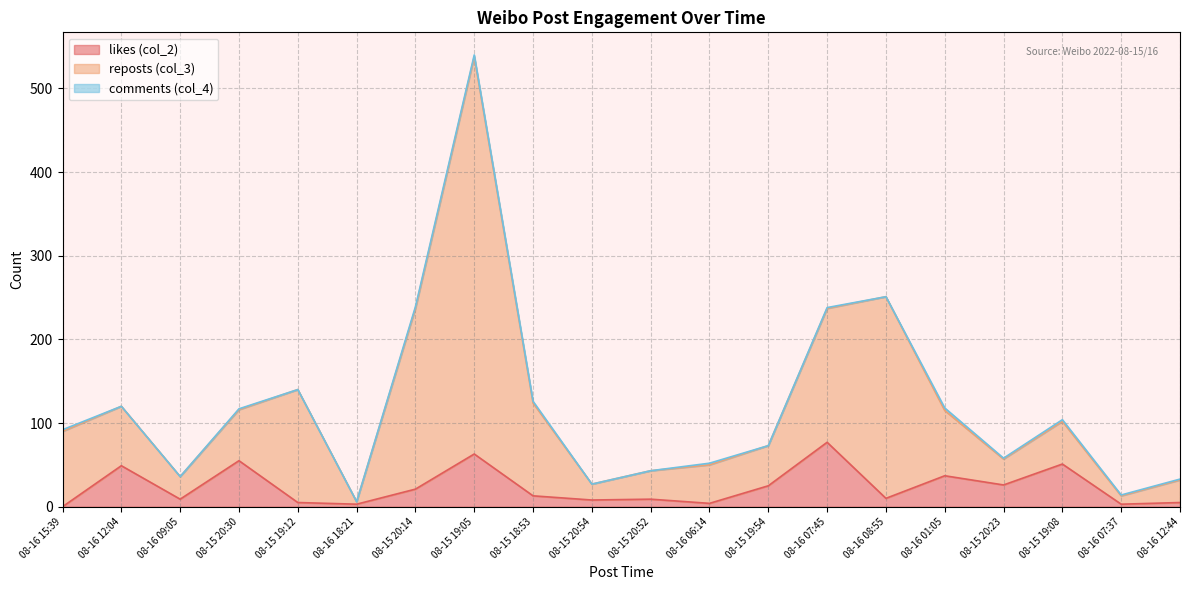

Between 08-16 12:44 and 08-15 19:12, which is larger?

08-16 12:44